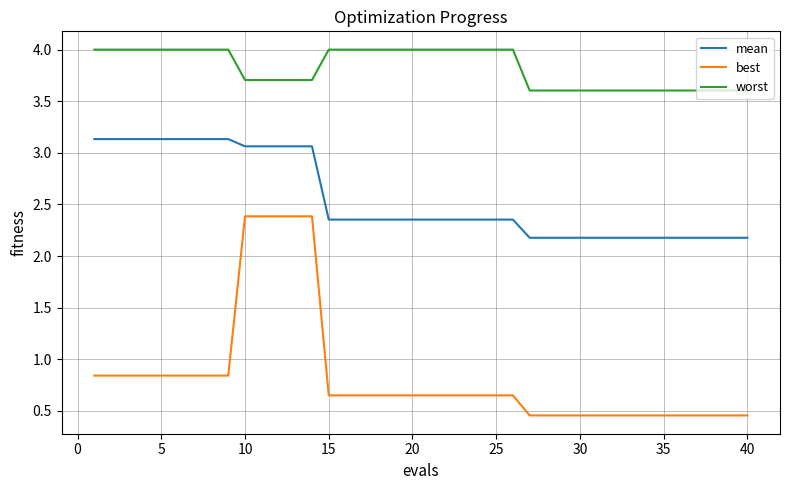

Which series has the largest range (max minus min)?

best